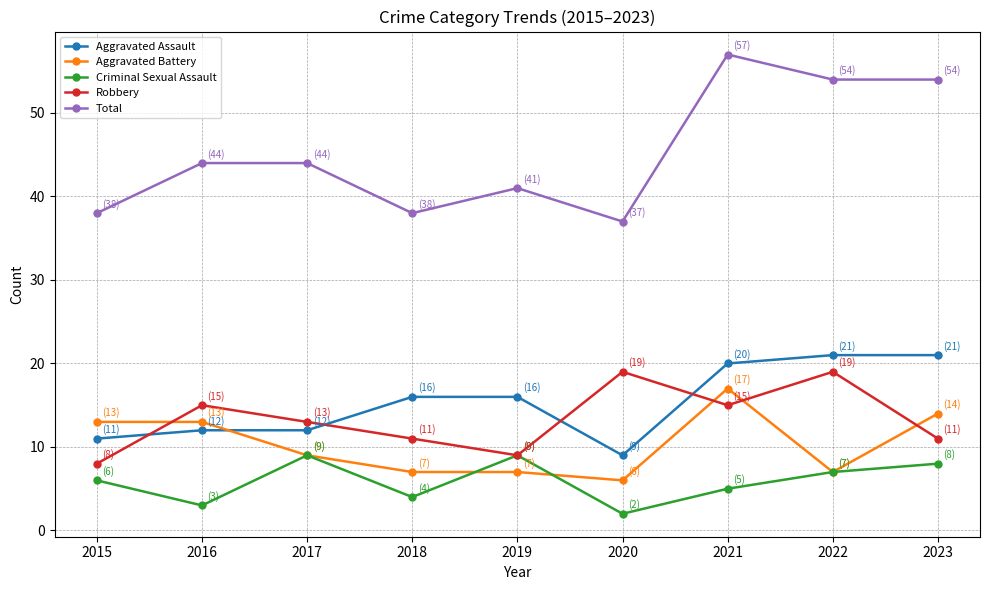

True or false: Criminal Sexual Assault and Aggravated Assault intersect in this chart.

False